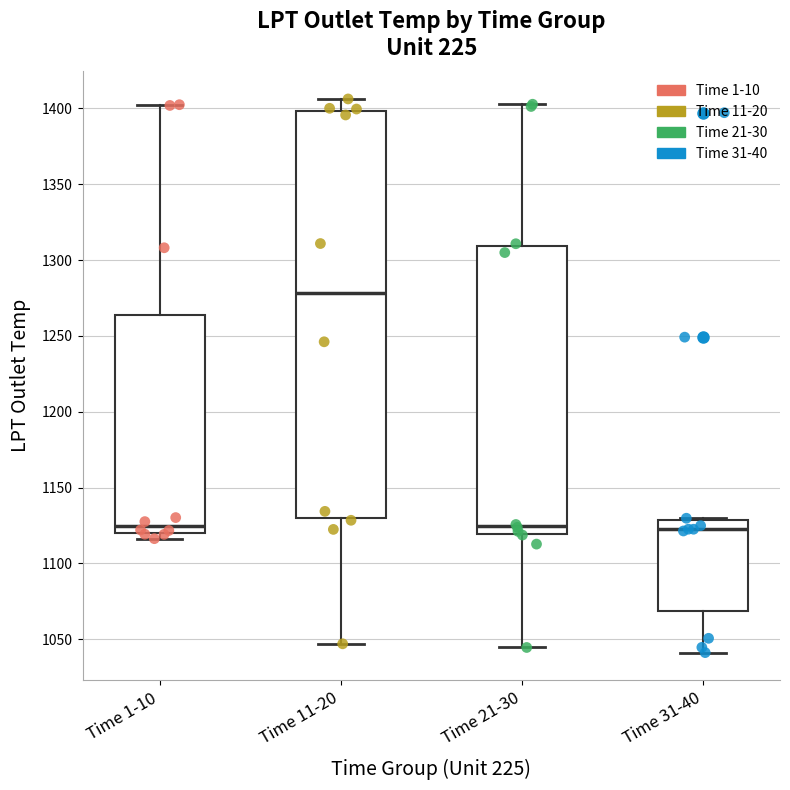

Comparing the boxes themselves (not the whiskers), which one is the tallest?

Time 11-20